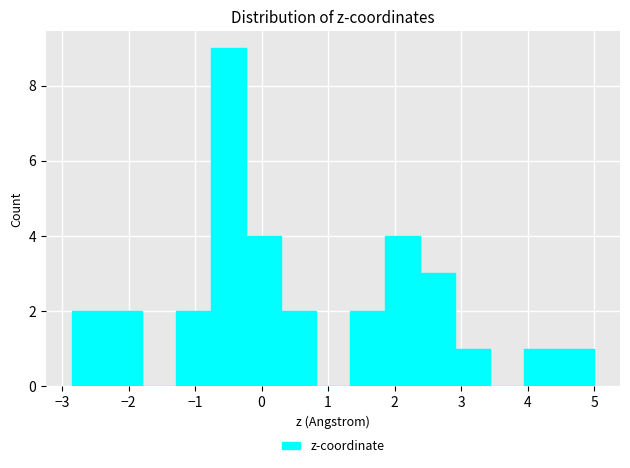

Over which range of the x-axis is the bar tallest?

-0.8 to -0.2